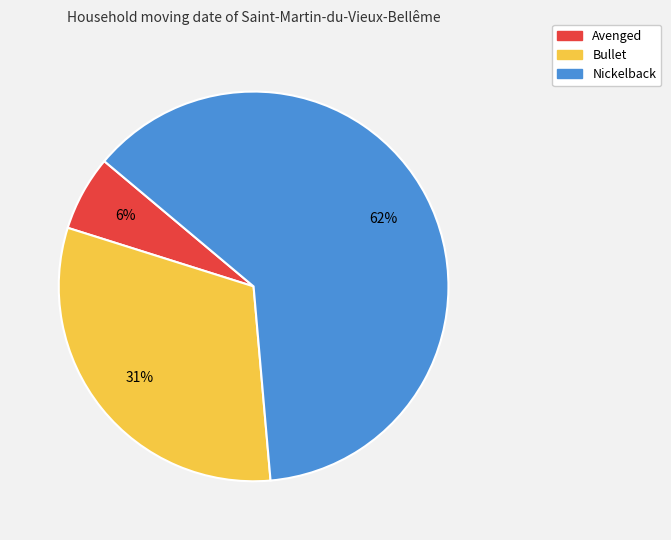

Which category has the smallest portion of the pie?

Avenged